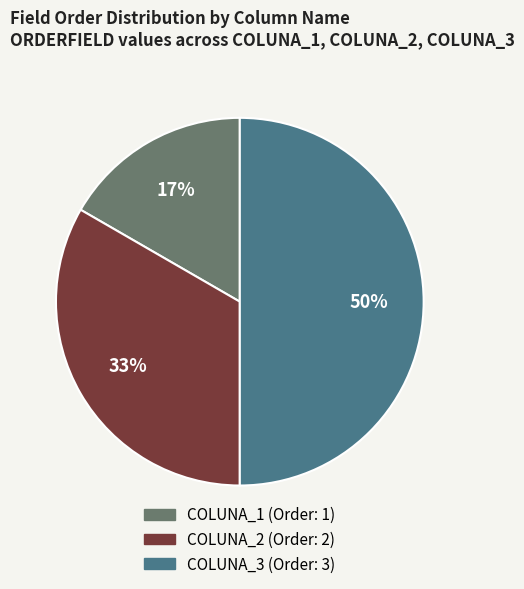

To the nearest percent, what percentage of the pie is COLUNA_2?

33%